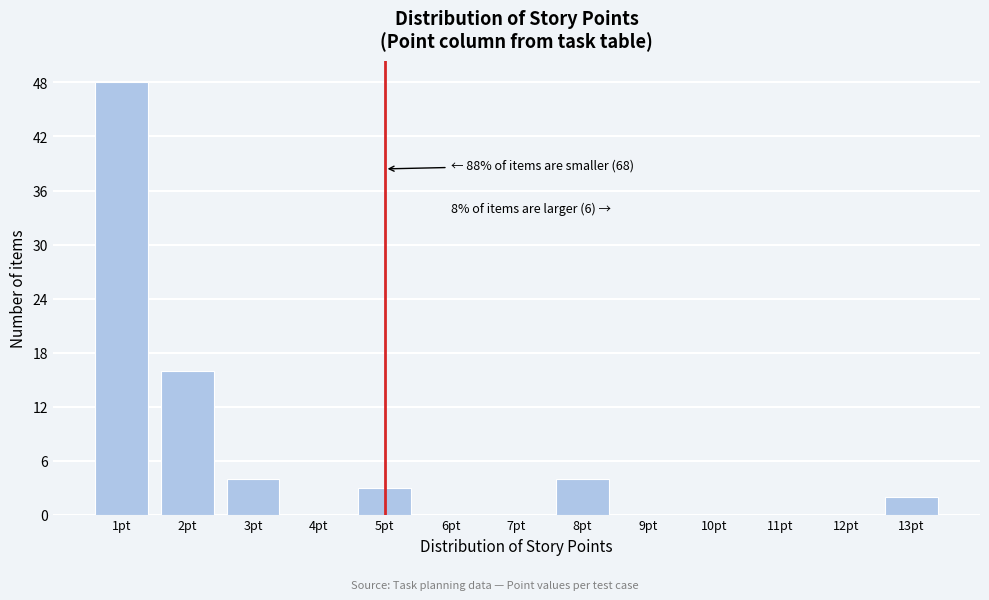

Reading left to right, list all the values displayed in this chart.

1pt=48	2pt=16	3pt=4	4pt=0	5pt=3	6pt=0	7pt=0	8pt=4	9pt=0	10pt=0	11pt=0	12pt=0	13pt=2